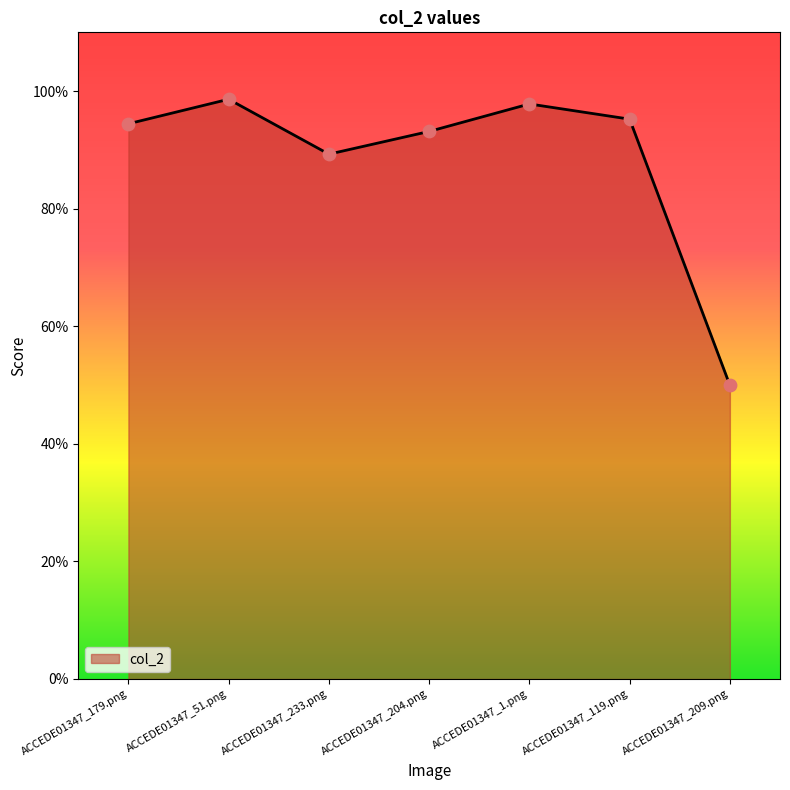

What is the change in value from ACCEDE01347_119.png to ACCEDE01347_209.png?

-0.5